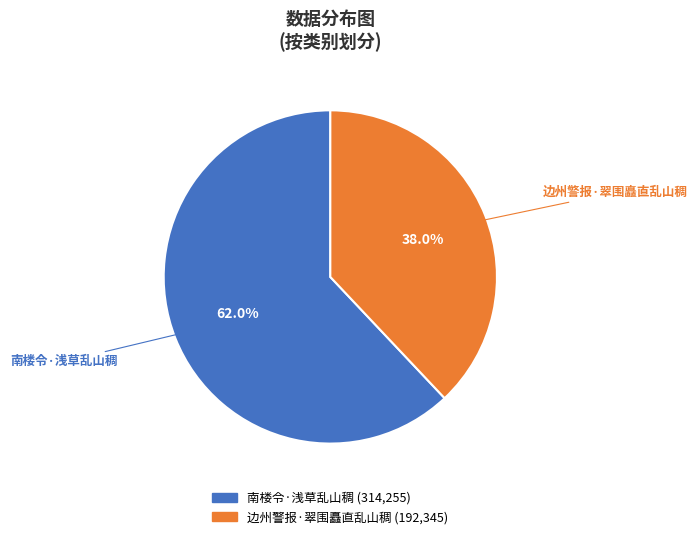

Does 边州警报·翠围矗直乱山稠 represent more than half of the total?

No